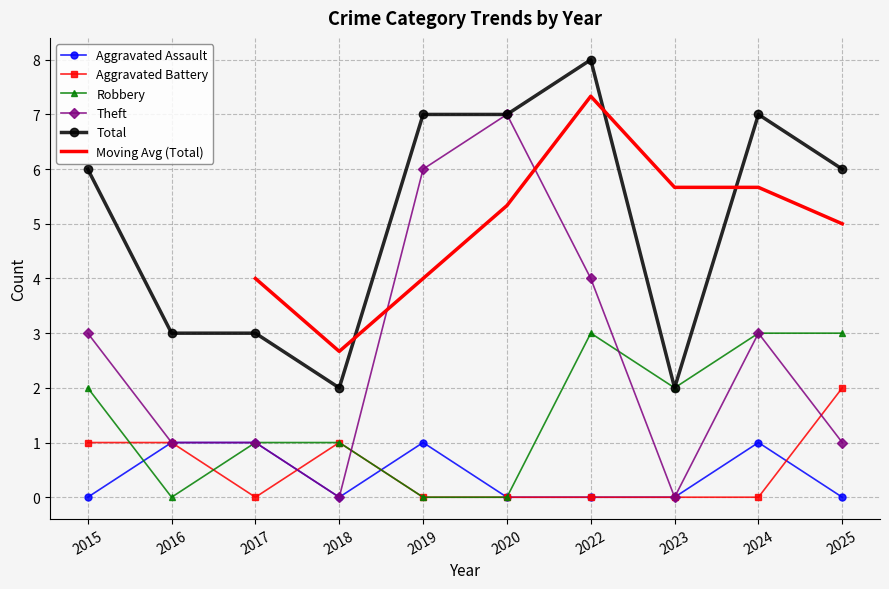

At which category does Robbery reach its first local peak?

2022